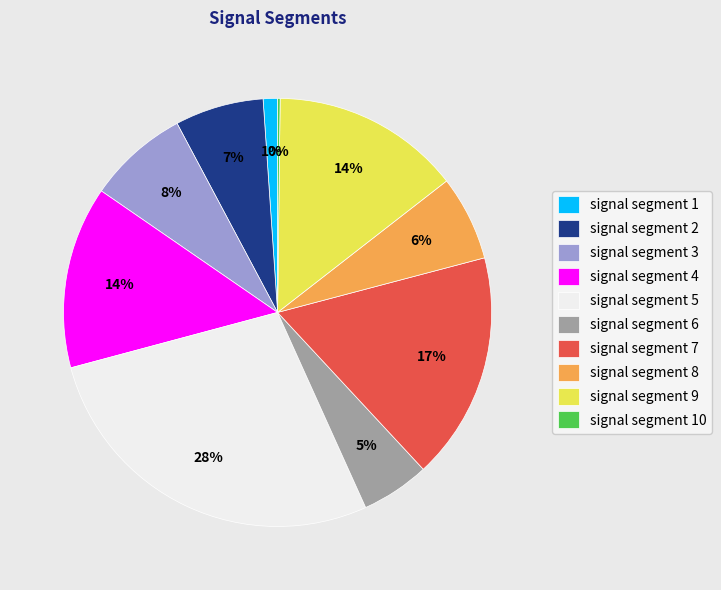

To the nearest percent, what portion does signal segment 2 represent?

7%